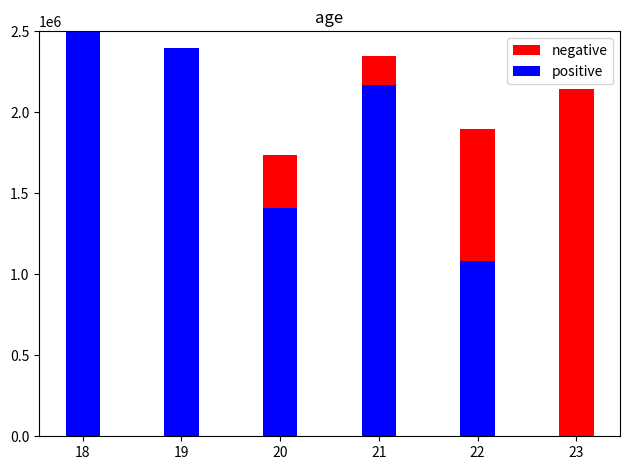

Rank the series by their maximum value, from lowest to highest.

negative, positive